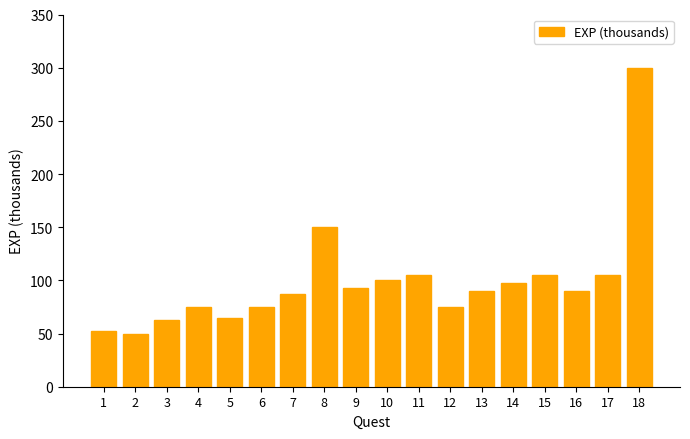

What is the minimum value shown in the chart?

50.0